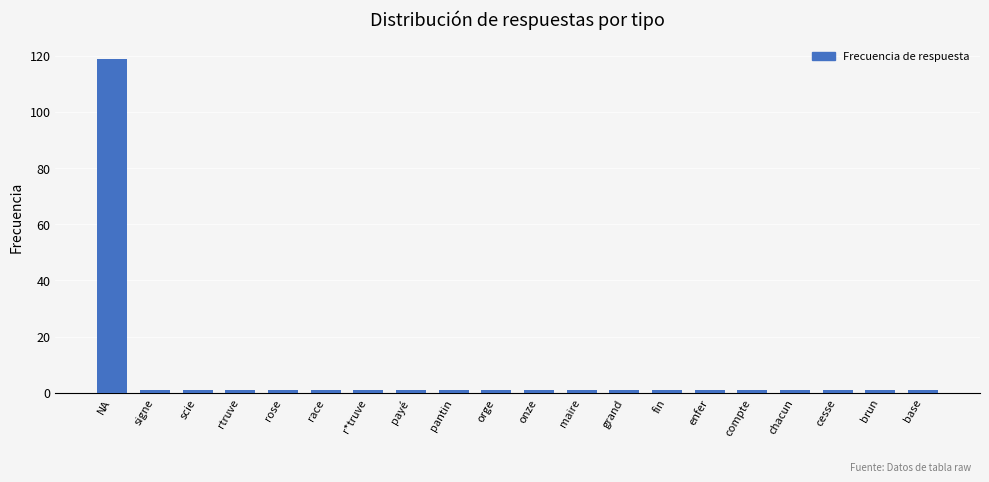

What is the label of the 18th bar from the right?

scie